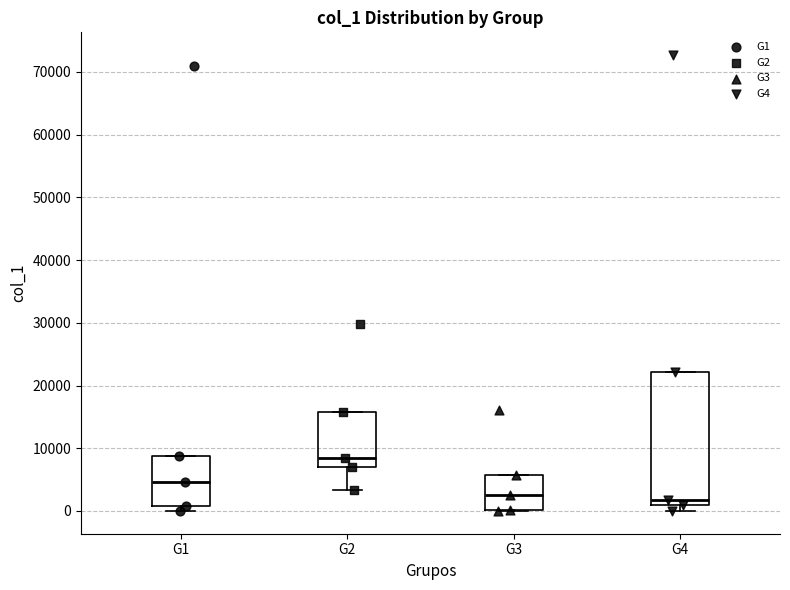

Where is the lower edge of the box for G3 on the y-axis? The values are not printed on the chart, so give them approximately, as read against the axis.

0